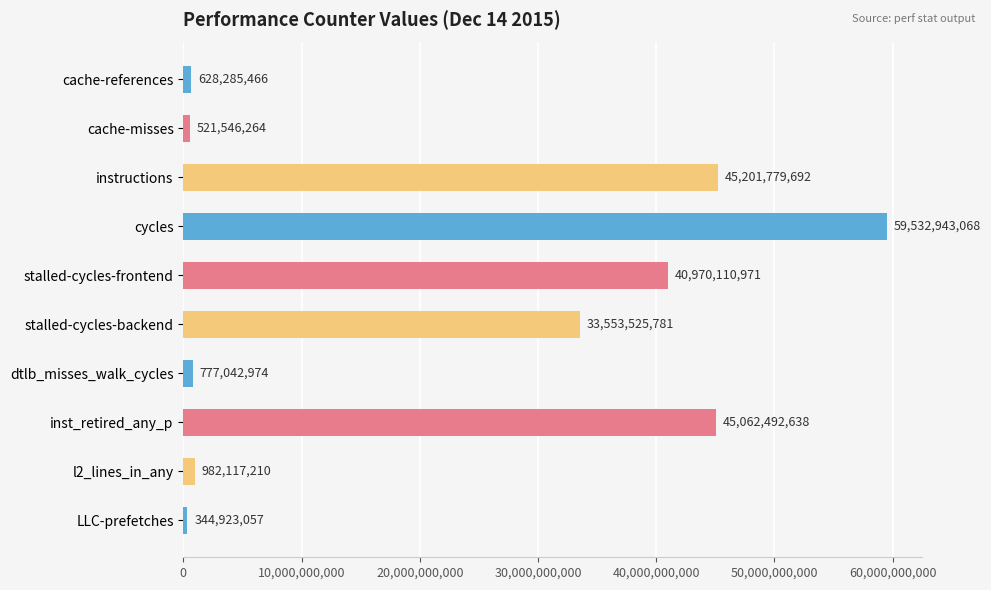

Where is the data nearest to the value 29938933062?

stalled-cycles-backend